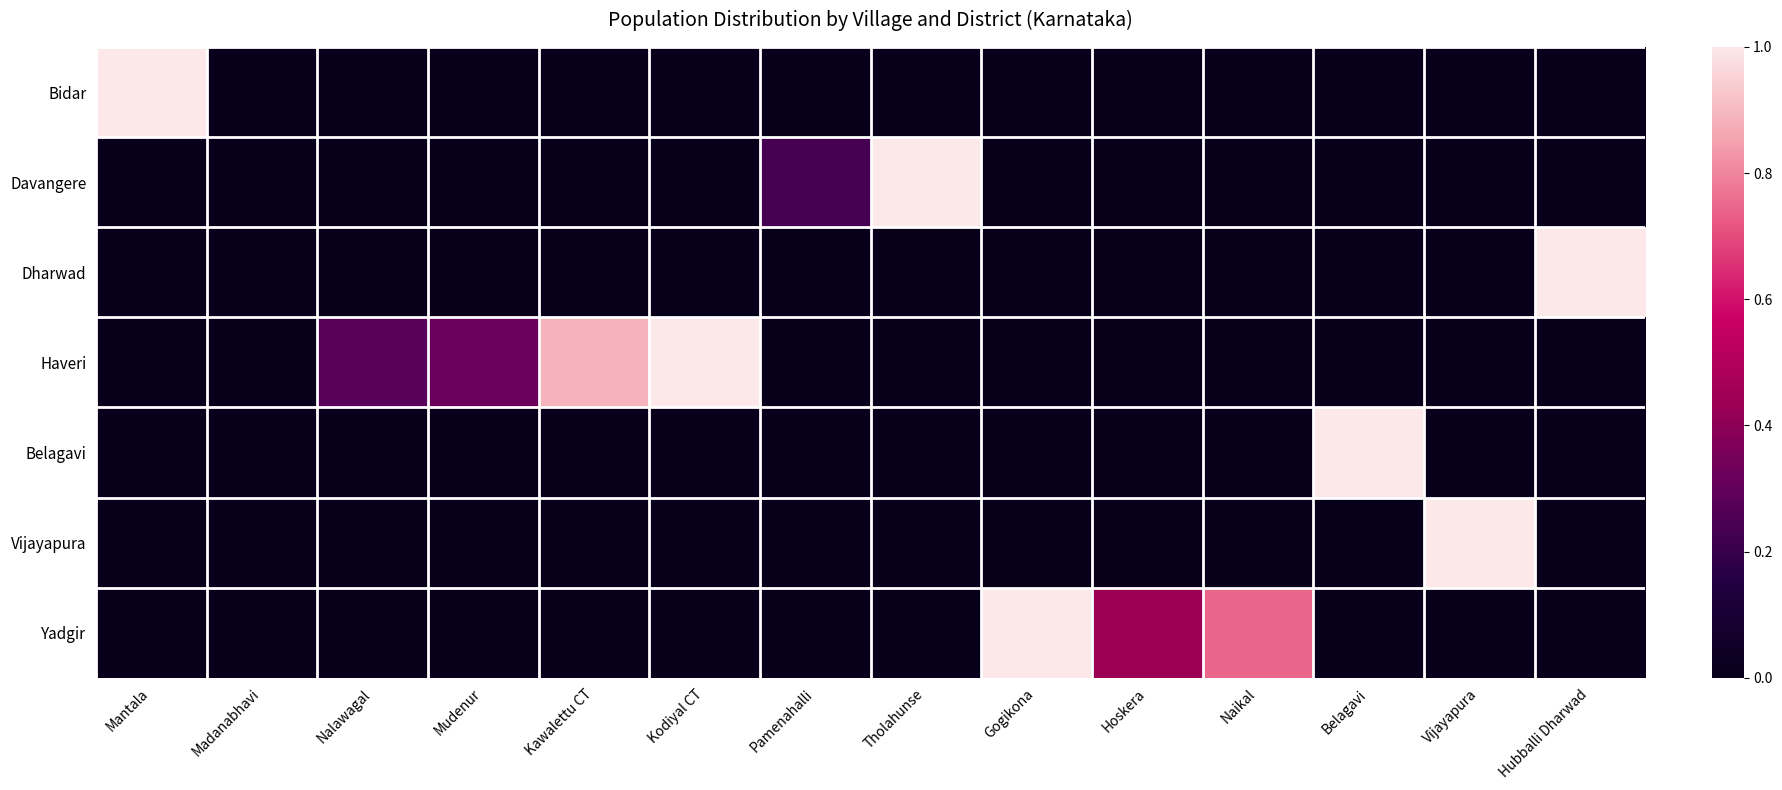

Which series has the largest total across all categories?

Haveri